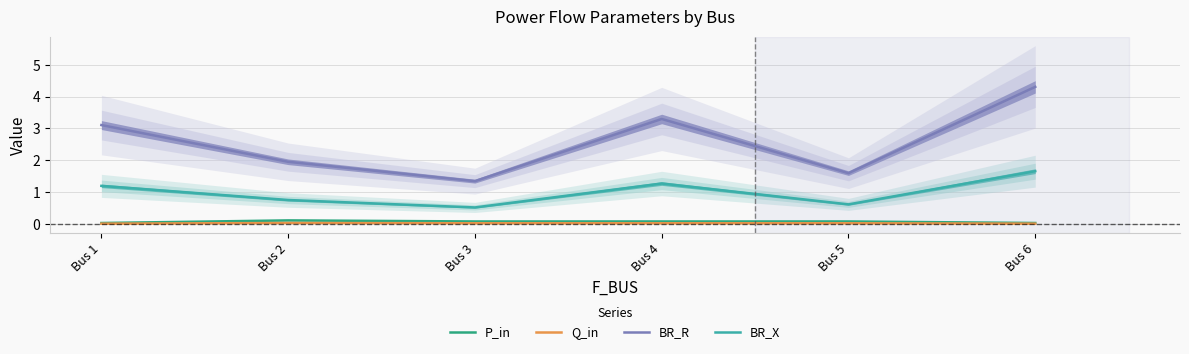

Reading left to right, what are all the values shown in this chart?

P_in: 0.0	0.1	0.1	0.1	0.1	0.0
Q_in: 0.0	0.0	0.0	0.0	0.0	0.0
BR_R: 3.1	2.0	1.3	3.3	1.6	4.3
BR_X: 1.2	0.8	0.5	1.3	0.6	1.7